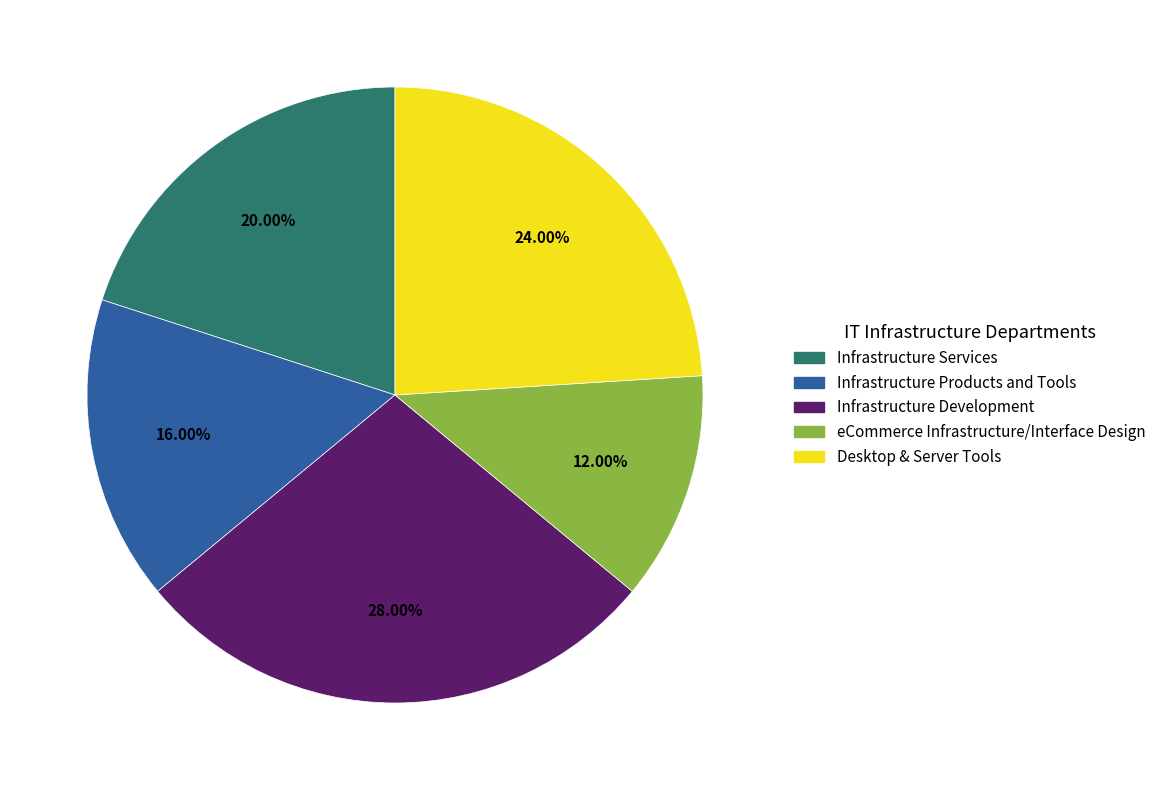

To the nearest percent, what is the average slice percentage?

20%